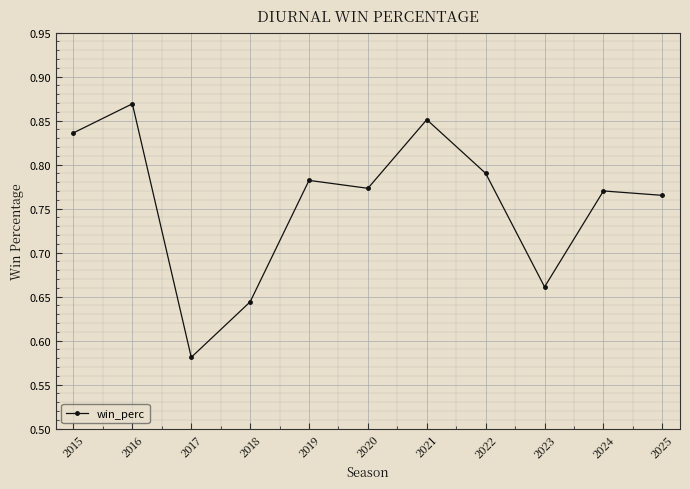

How many points are lower than both their immediate neighbors (excluding endpoints)?

3